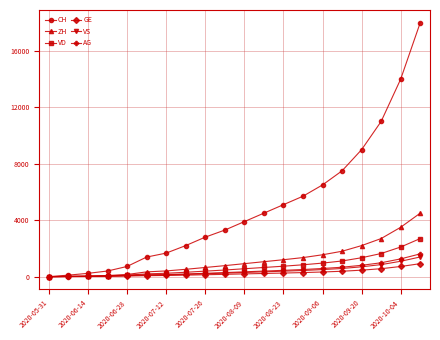

At how many categories does at least one series exceed 6002?

6